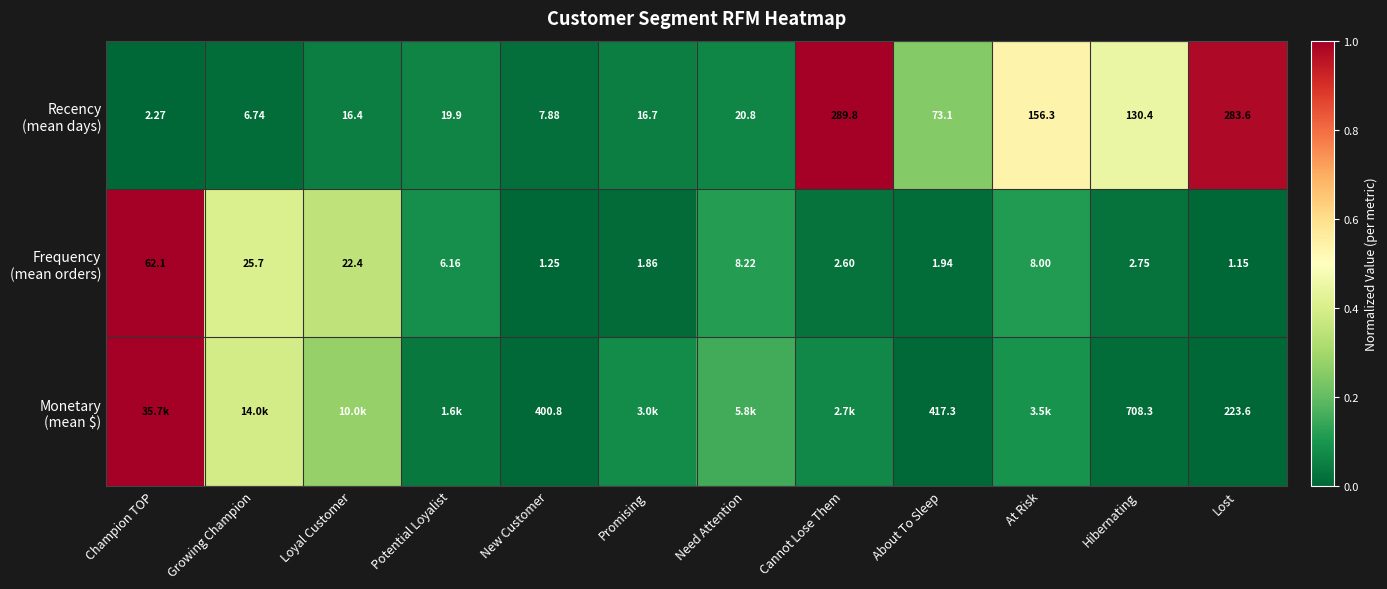

What is the difference between the maximum and minimum values in the Frequency (mean orders) series?

1.0